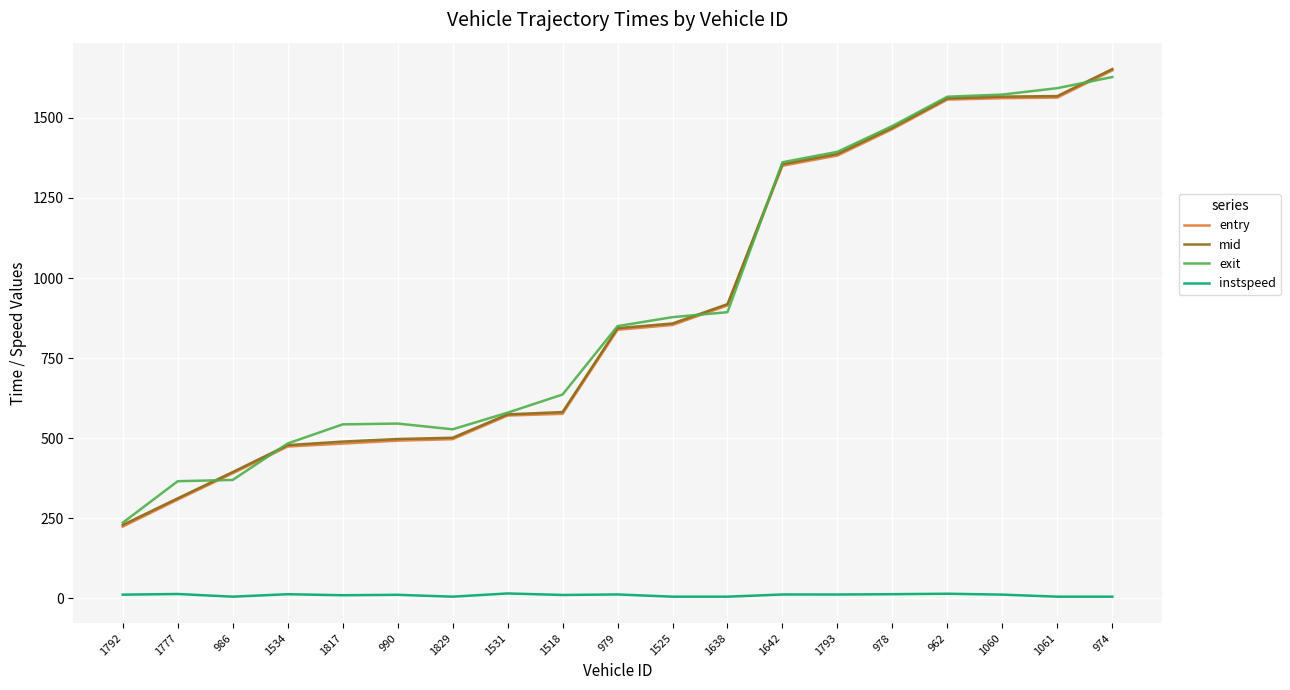

Does the chart have visible grid lines?

Yes